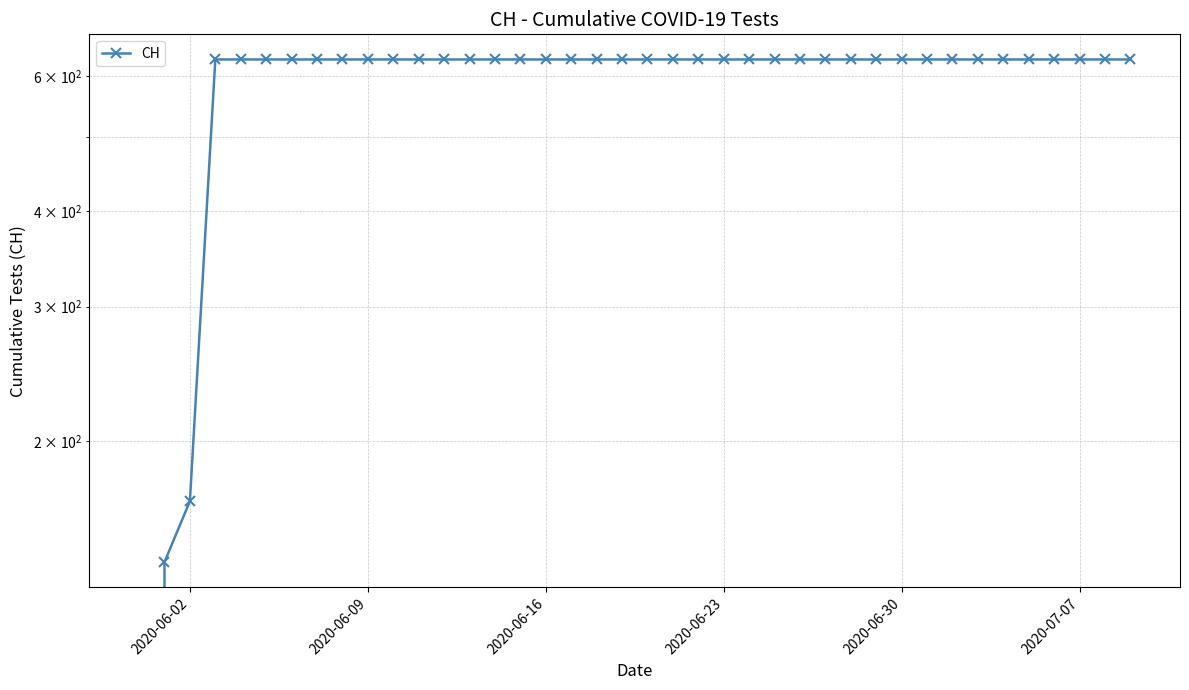

The value at 11 is 1056. True or false?

False